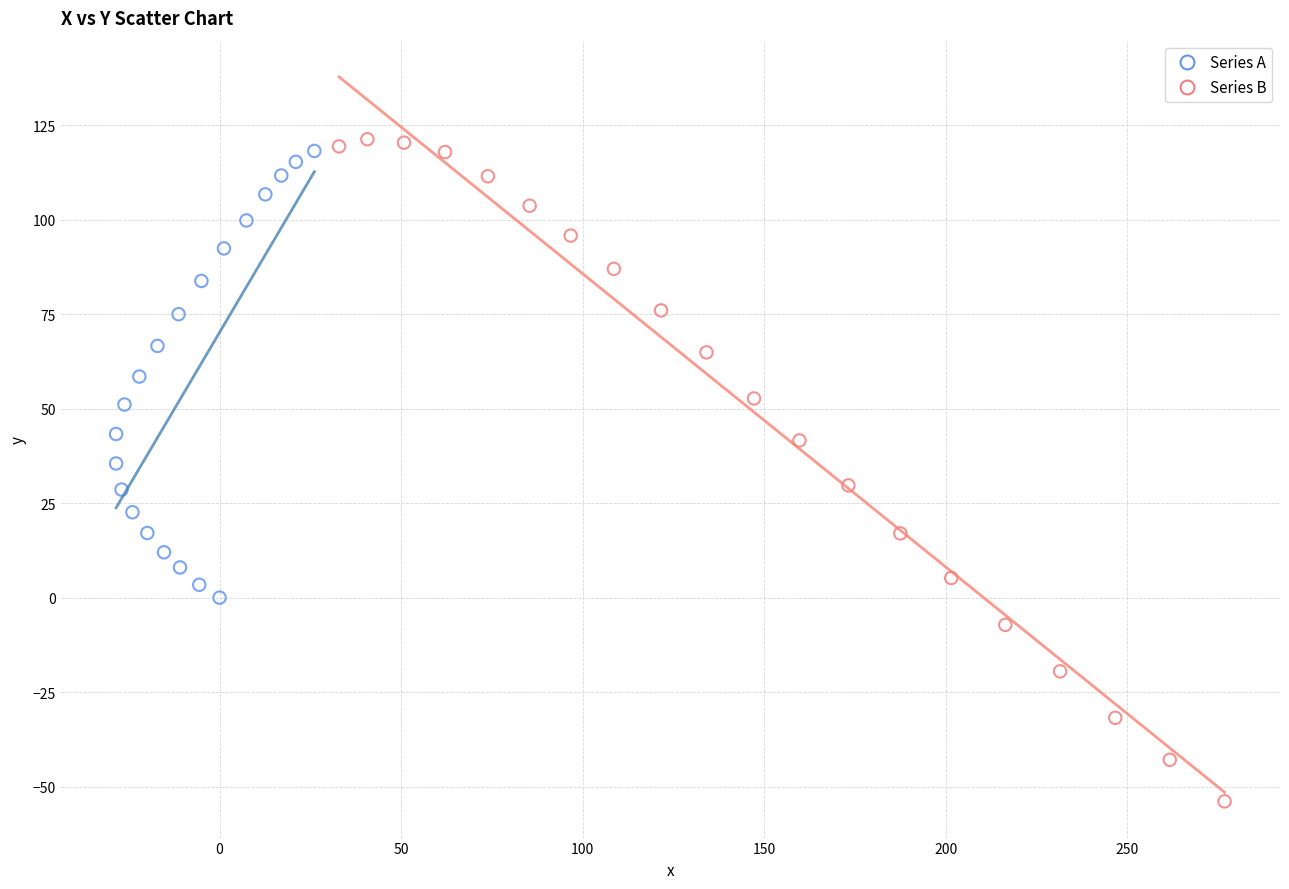

What are all the series names shown in the legend?

Series A, Series B